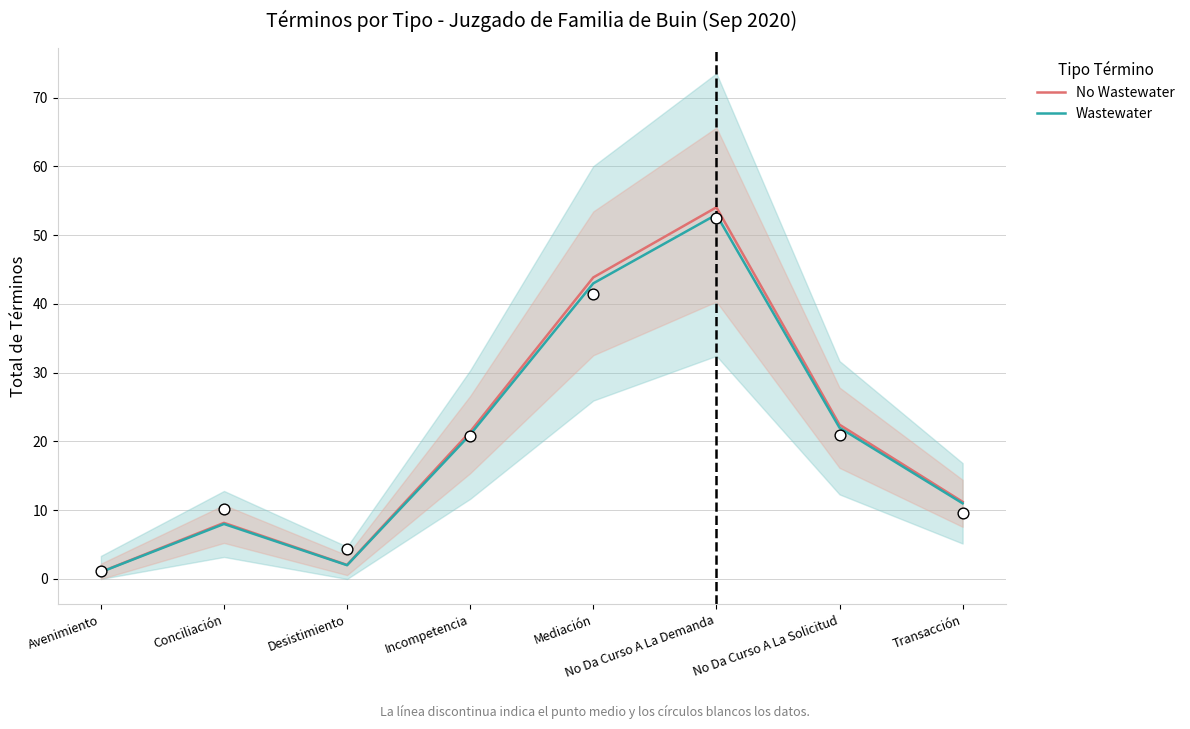

Is the value of No Wastewater at Conciliación greater than the value of Wastewater at Desistimiento?

Yes